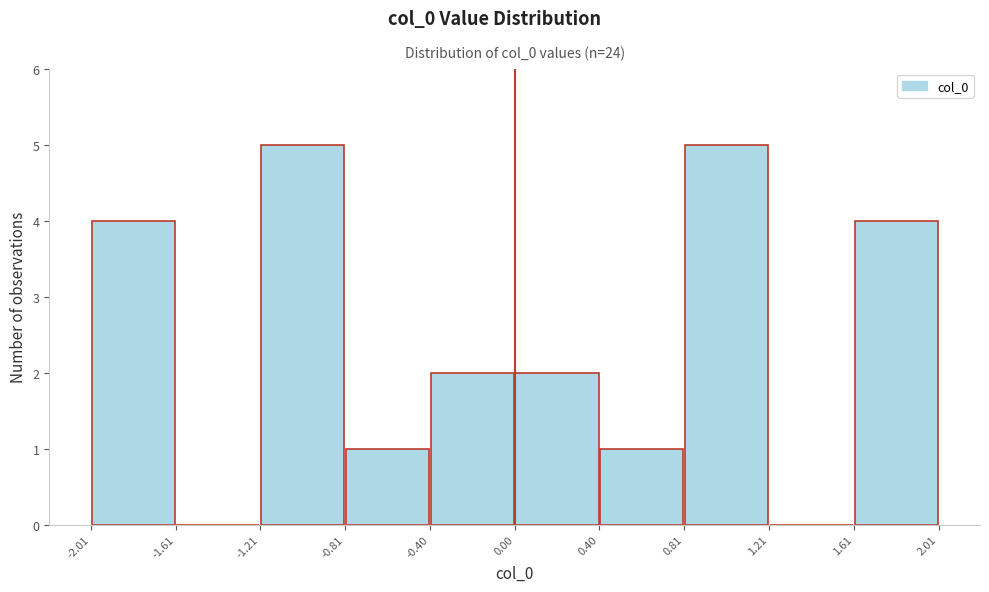

Reading left to right, list every bar in this chart as the range it spans on the x-axis followed by its height. The values are not printed on the chart, so give them approximately, as read against the axis.

-2.01 to -1.61: 4
-1.61 to -1.21: 0
-1.21 to -0.81: 5
-0.81 to -0.40: 1
-0.40 to 0.00: 2
0.00 to 0.40: 2
0.40 to 0.81: 1
0.81 to 1.21: 5
1.21 to 1.61: 0
1.61 to 2.01: 4